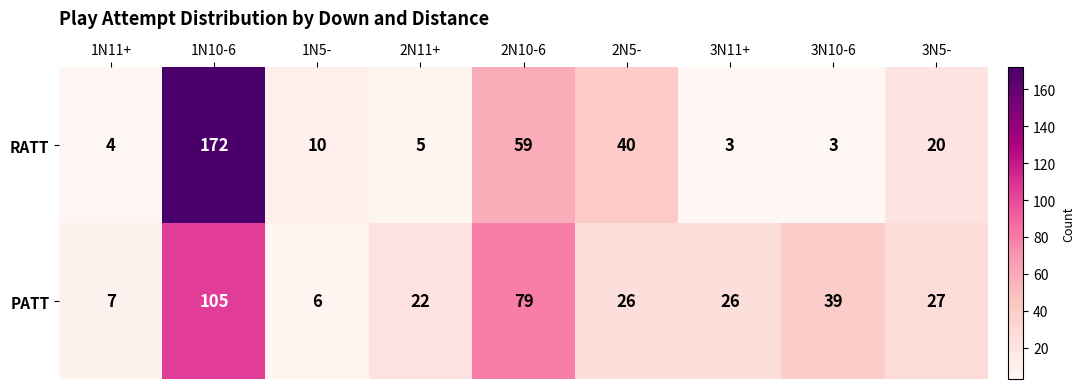

Reading left to right, what are all the values shown in this chart?

RATT: 4	172	10	5	59	40	3	3	20
PATT: 7	105	6	22	79	26	26	39	27